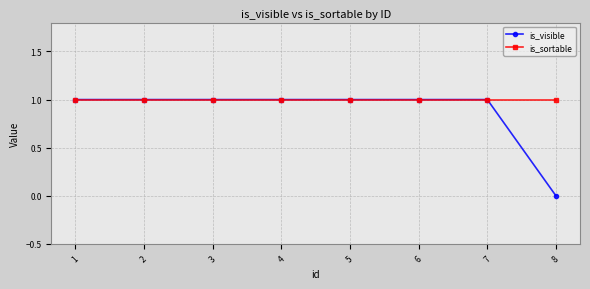

True or false: is_sortable and is_visible intersect in this chart.

False